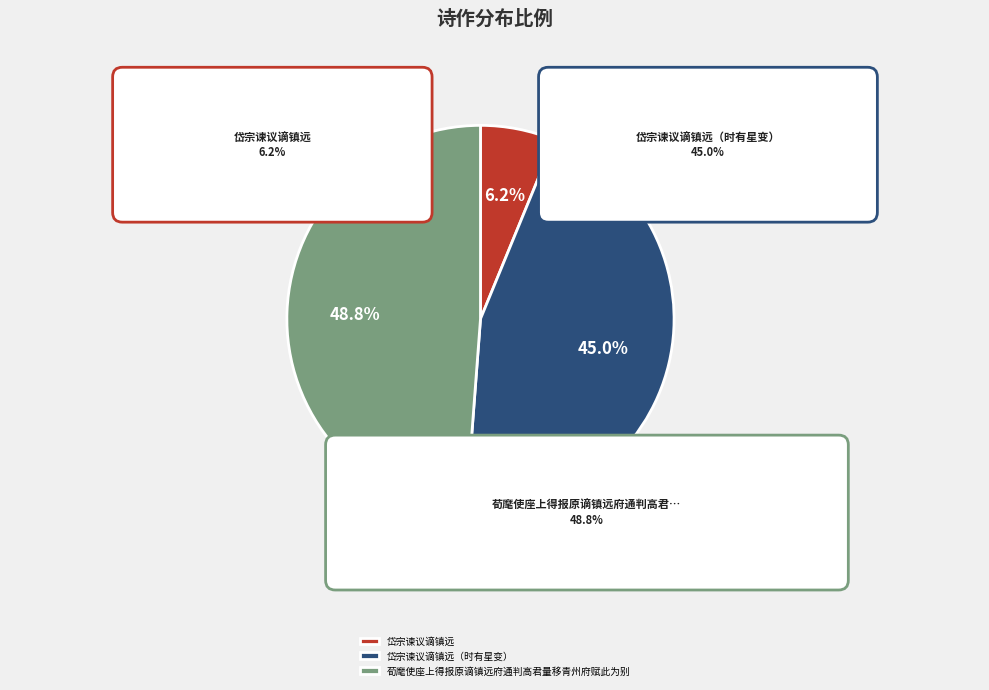

What percentage do 荀麾使座上得报原谪镇远府通判高君量移青州府赋此为别 and 岱宗谏议谪镇远（时有星变） together represent?

93.8%